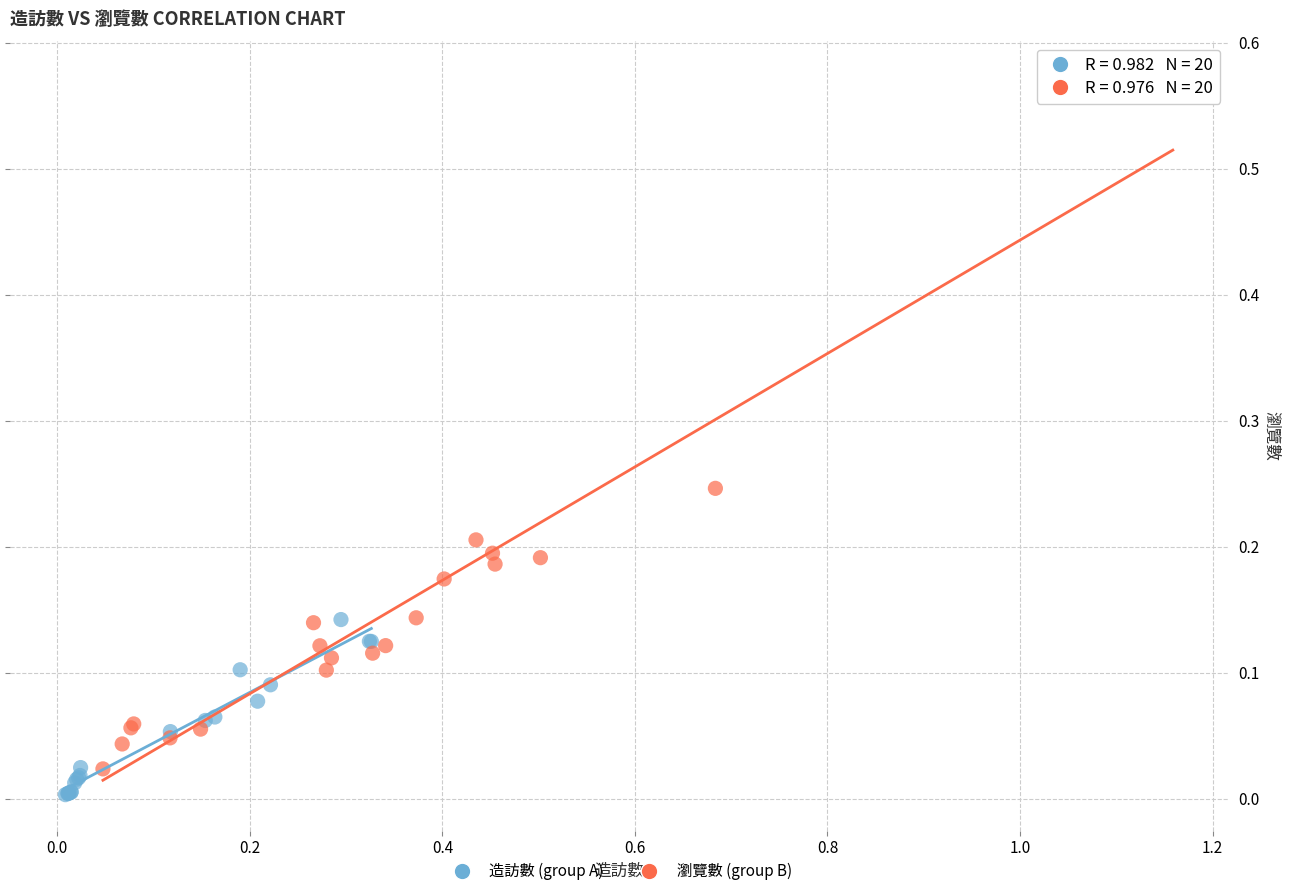

Which series reaches the minimum Y coordinate?

造訪數 (group A)